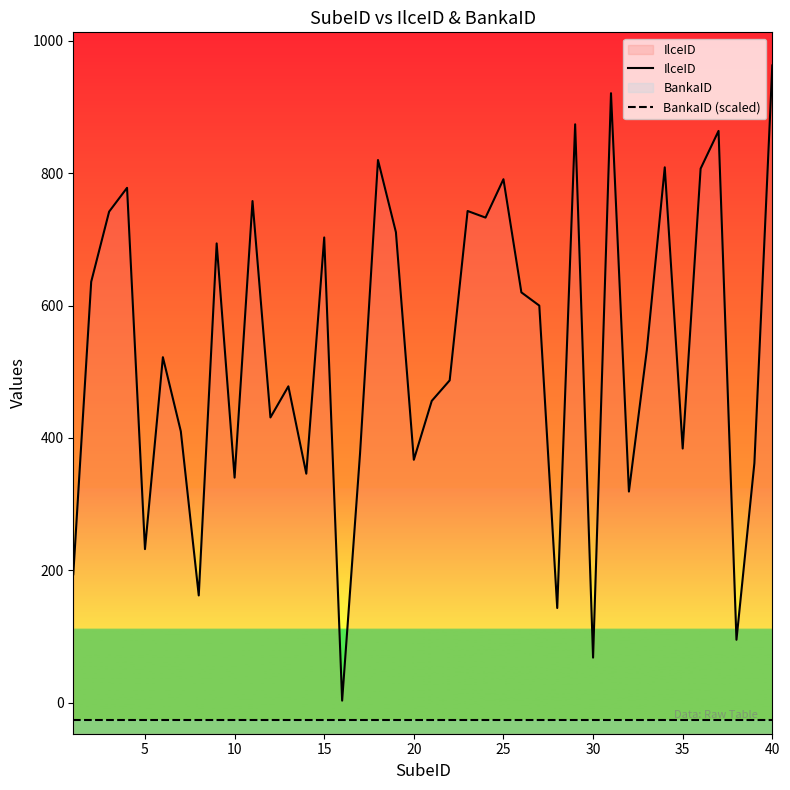

True or false: BankaID (scaled) and IlceID cross at least once.

False